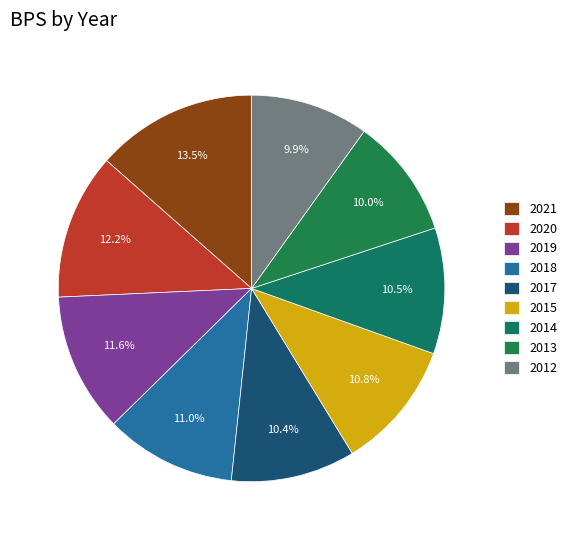

How many slices are in this pie chart?

9